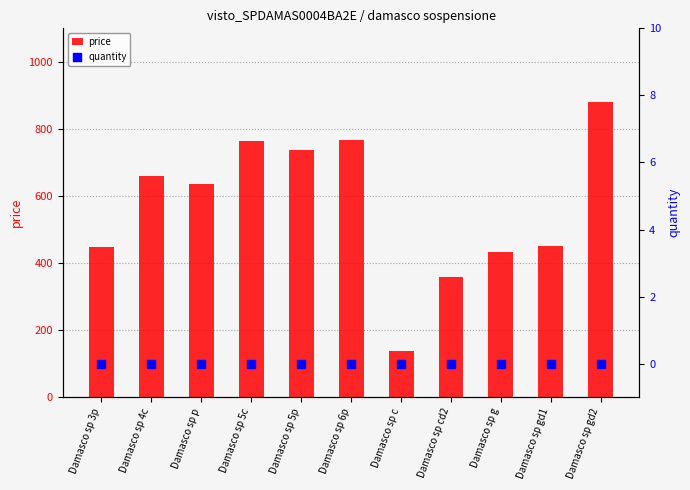

Which series has the largest Y range (max minus min)?

price